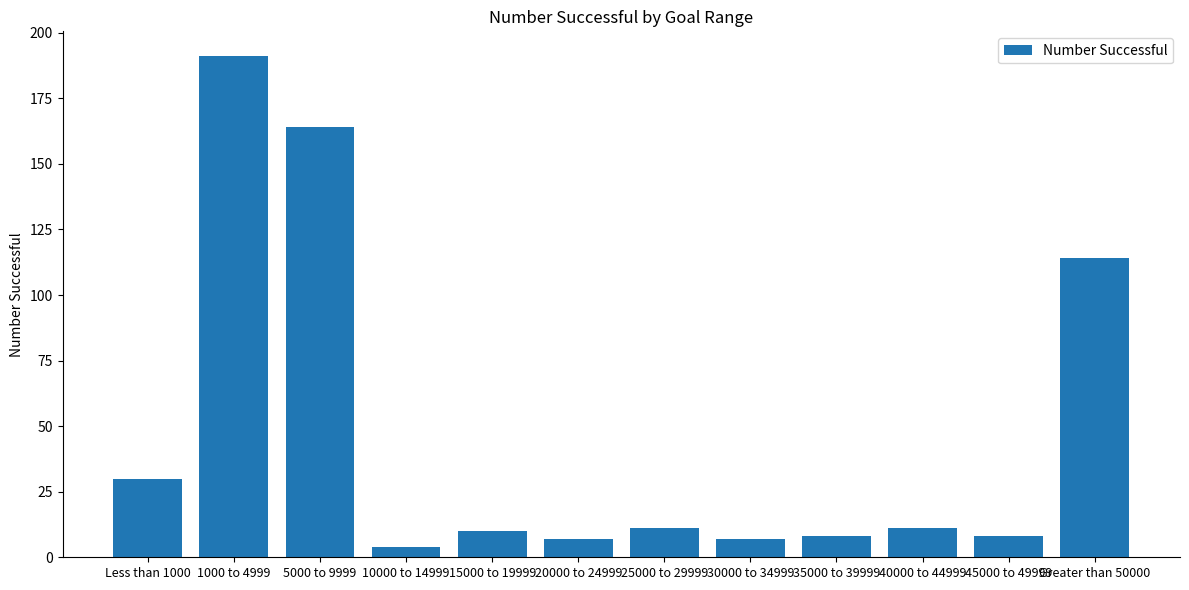

What is the difference between the values at 1000 to 4999 and 30000 to 34999?

184